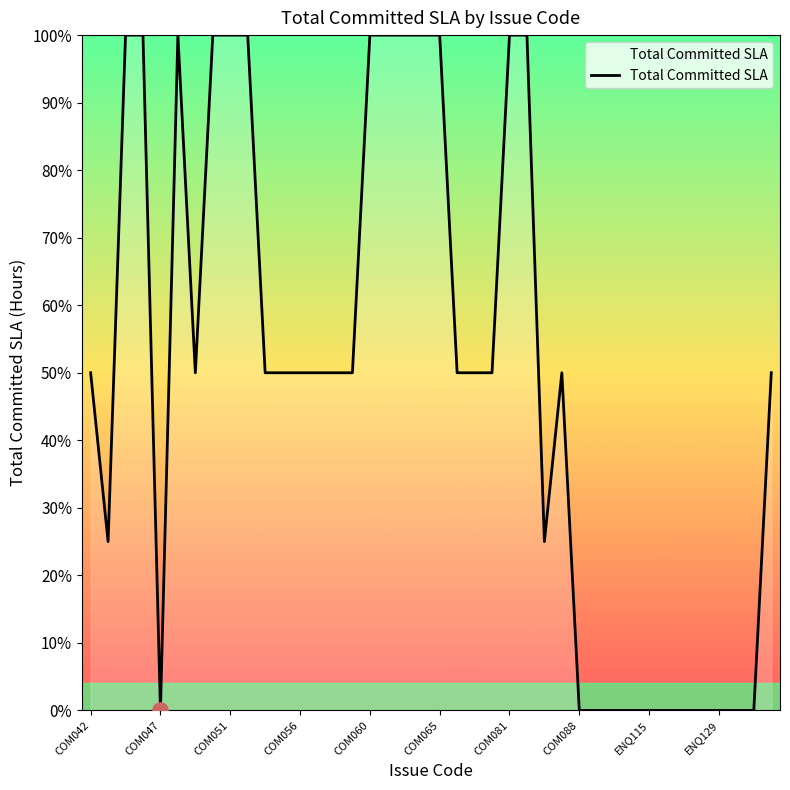

What is the greatest value displayed?

100